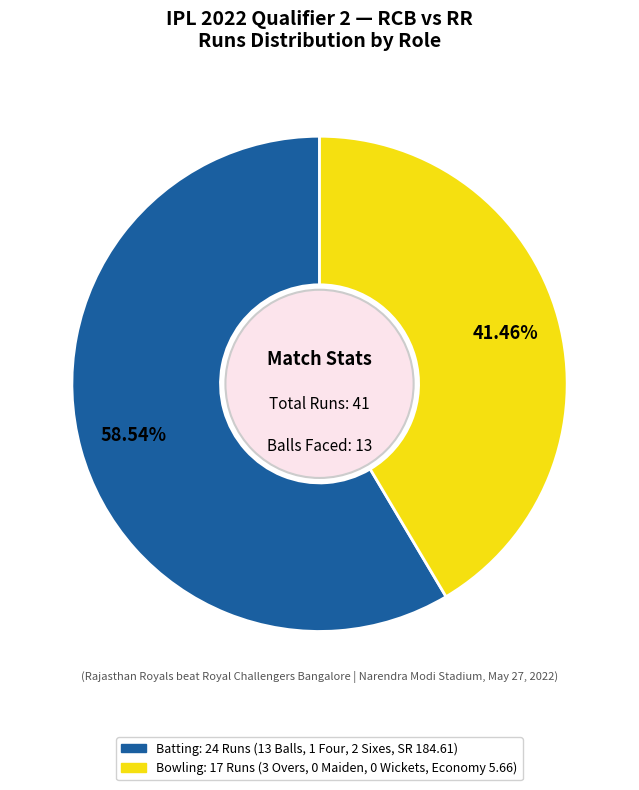

Does any single category account for the majority?

Yes